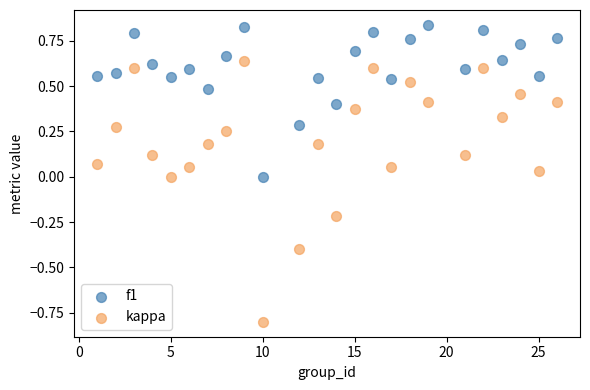

Which series reaches the maximum Y coordinate?

f1